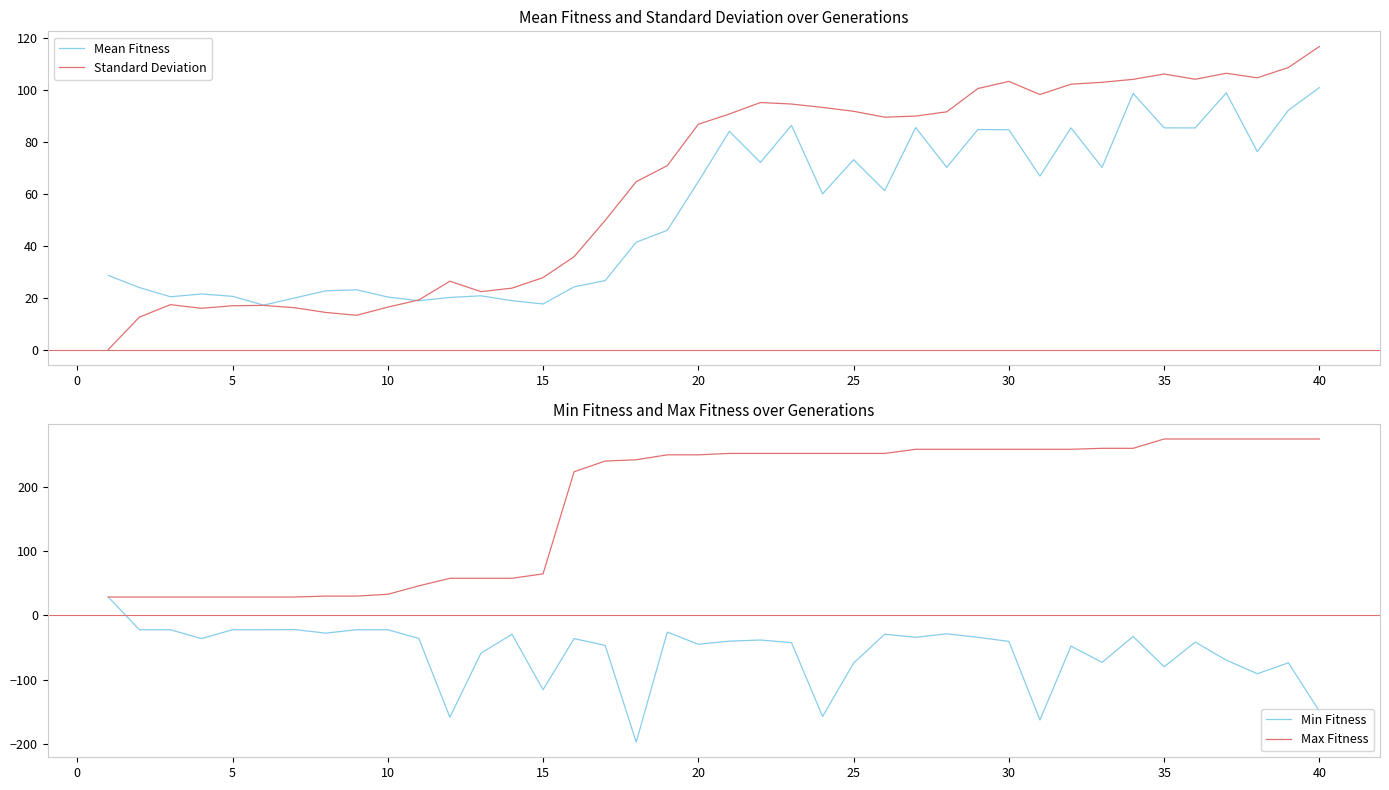

The value of Mean Fitness at 20 is 113.5. True or false?

False